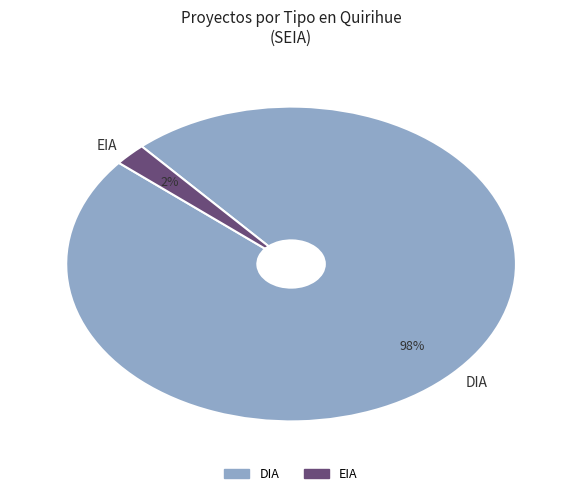

What is the majority slice?

DIA